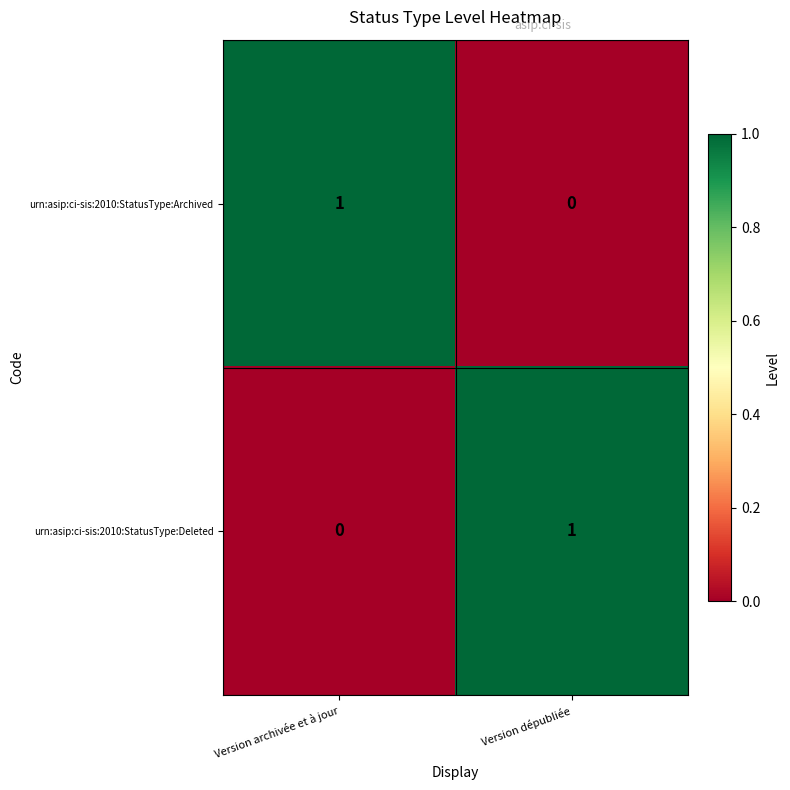

What is the greatest value displayed?

1